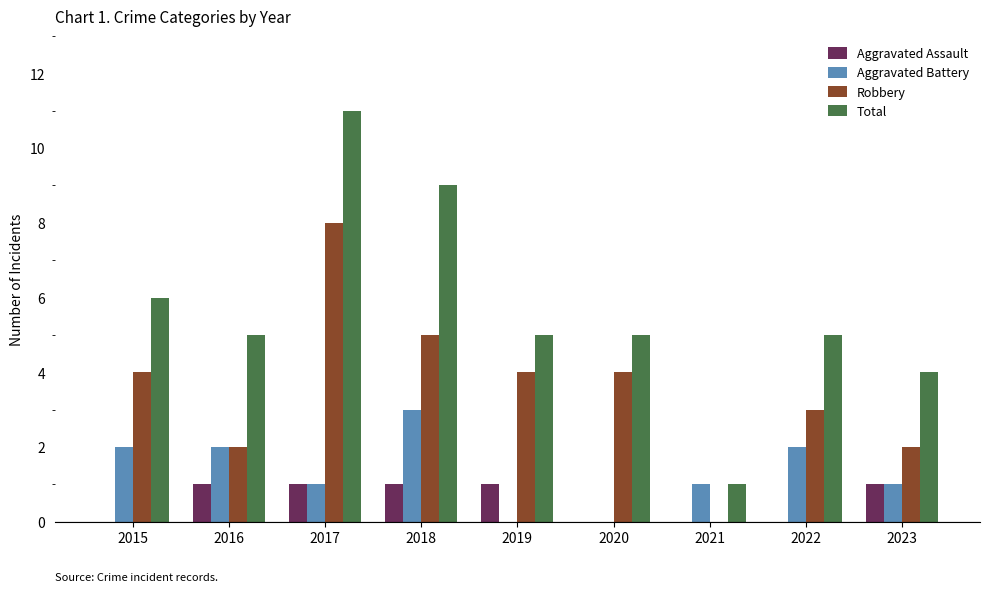

Count the Aggravated Assault values in the range 0 to 1.

9